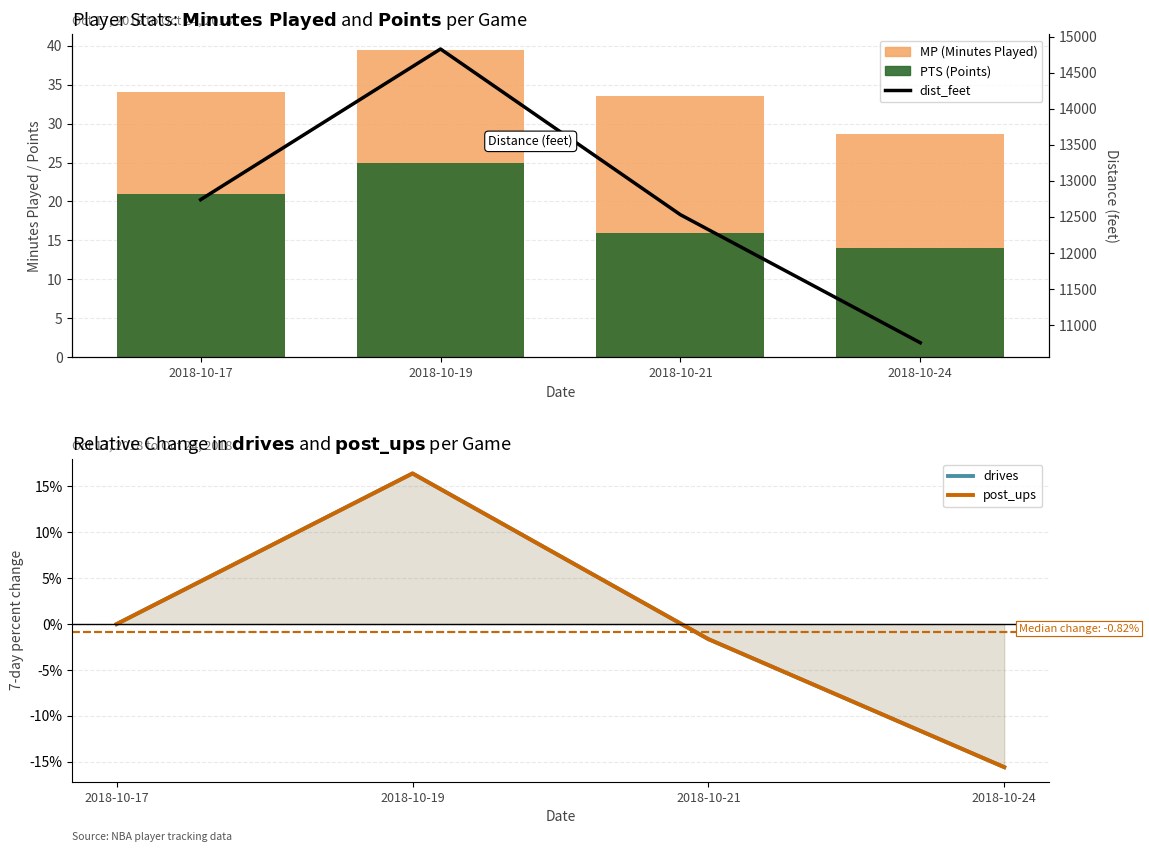

Where does the drives series first go above 0?

2018-10-19